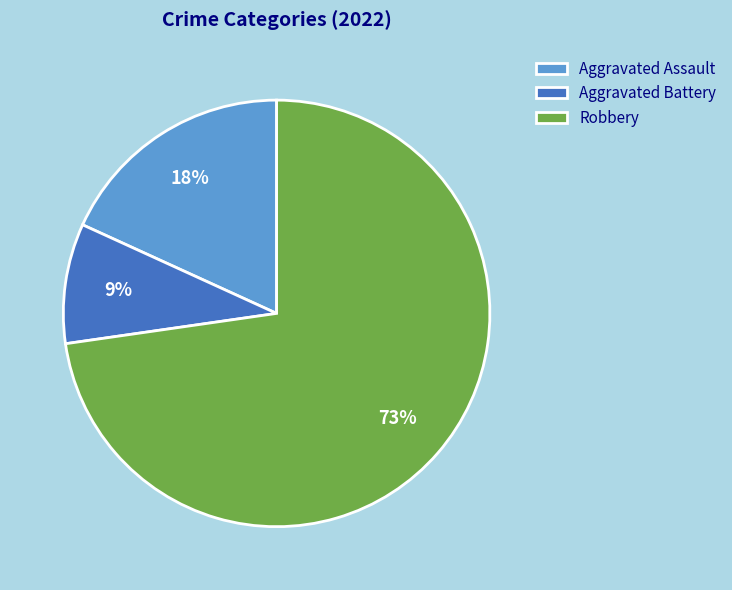

How many segments does this pie chart have?

3